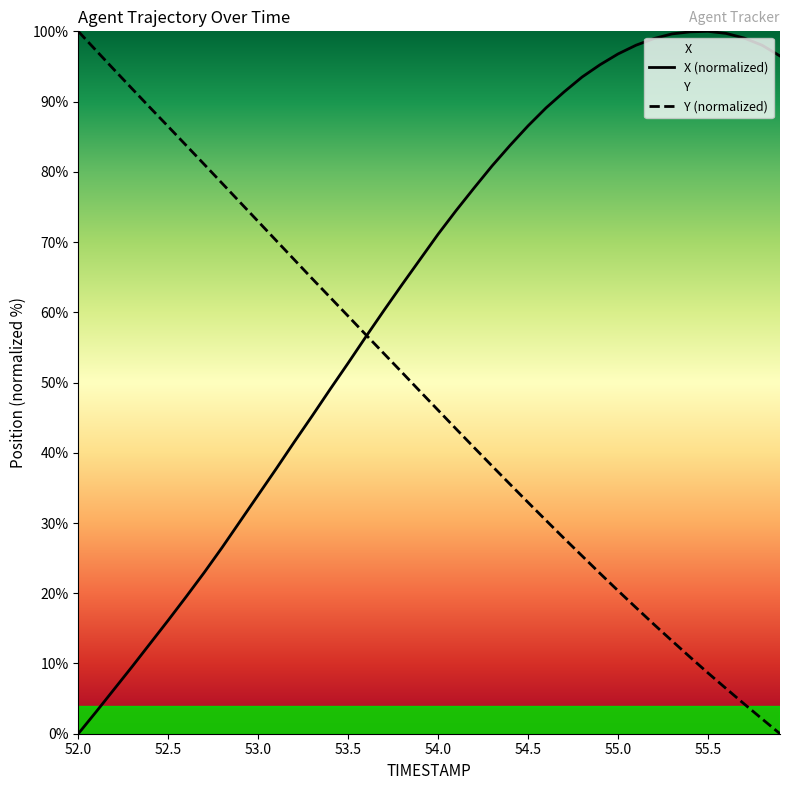

List the series in order of their overall mean, highest first.

X (normalized), Y (normalized)